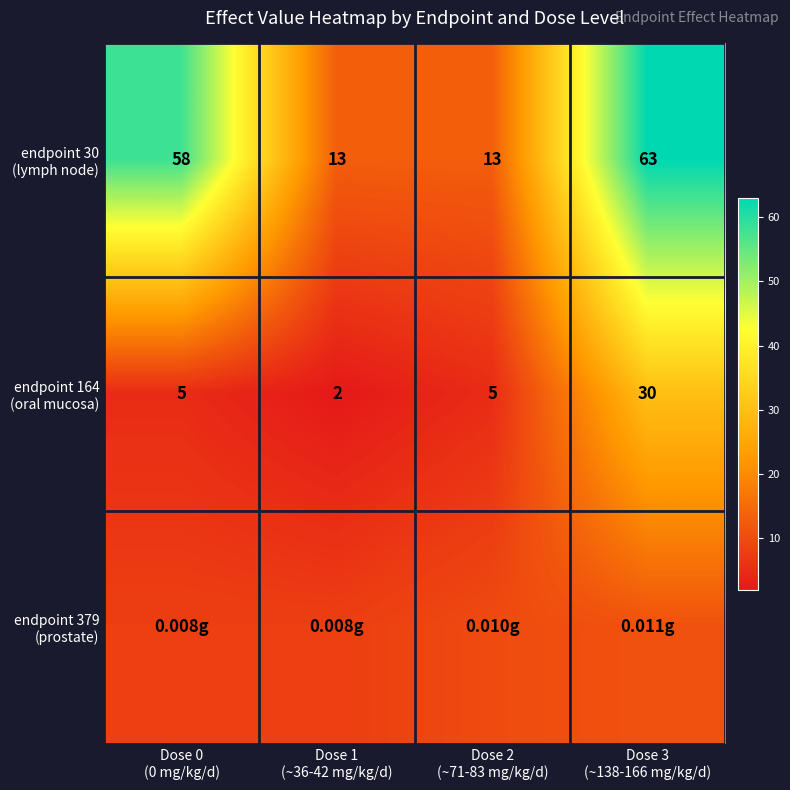

Between Dose 2 (~71-83 mg/kg/d) and Dose 3 (~138-166 mg/kg/d), which series saw the biggest shift?

endpoint 30 (lymph node)